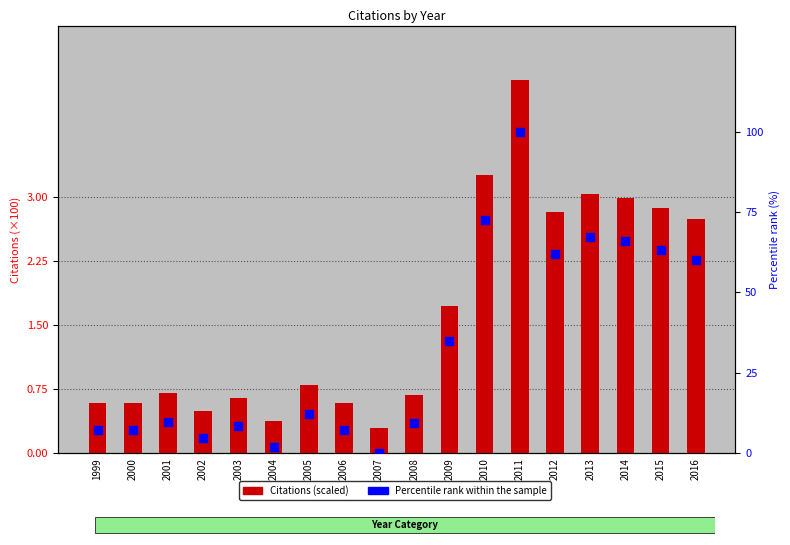

What is the total value across all series at 2011?

104.4